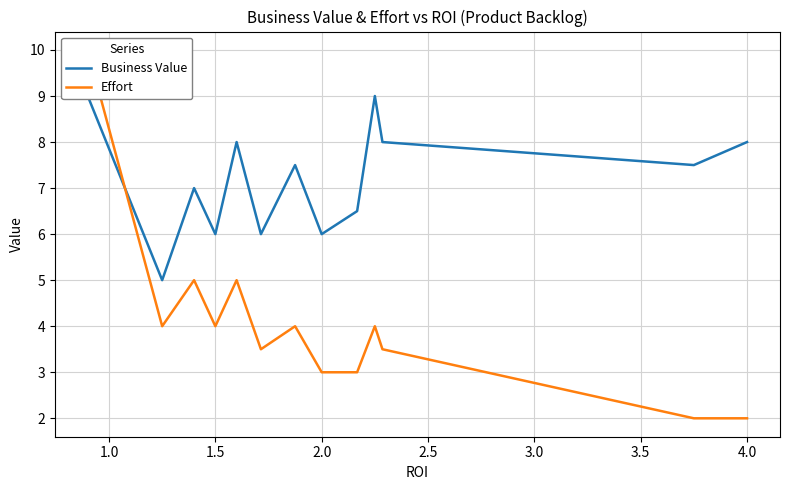

Is it true that Business Value equals 1.4 at 1.5?

False